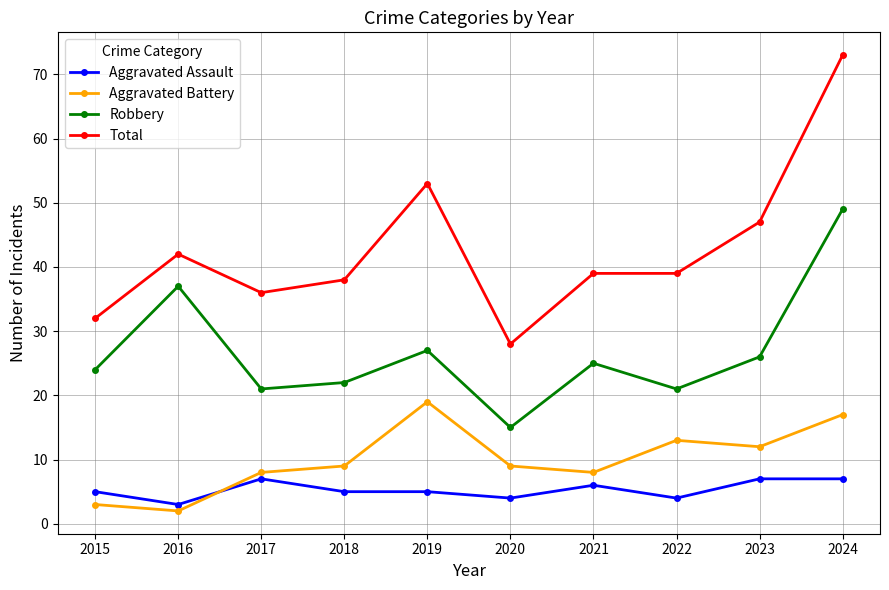

The Aggravated Assault series shows 5 at 2019. True or false?

True